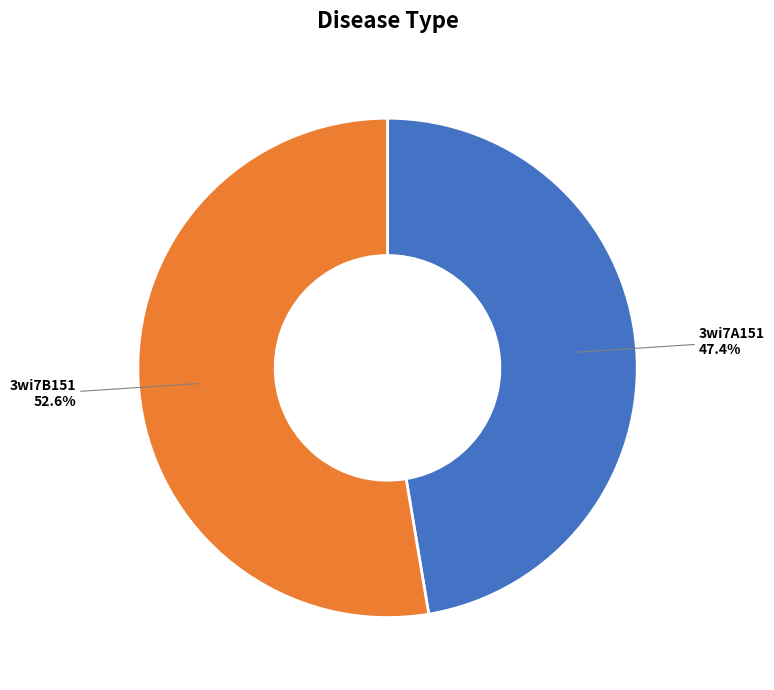

How many segments does this pie chart have?

2